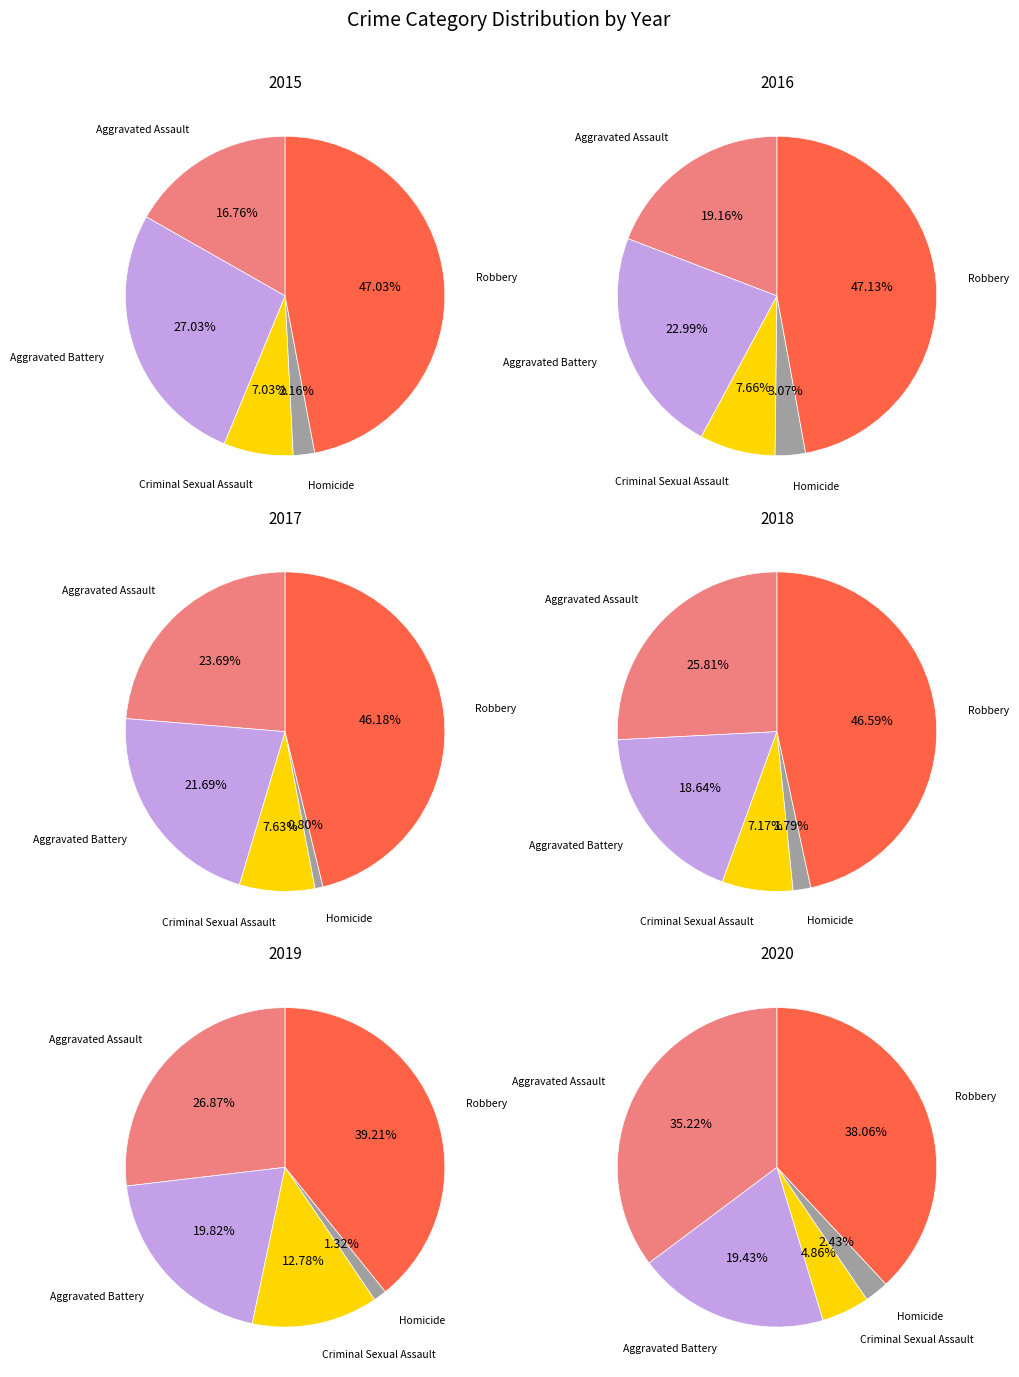

How many segments does this pie chart have?

5